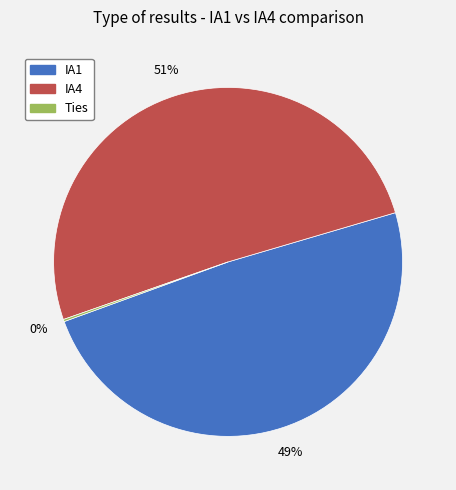

To the nearest percent, what is the difference between the largest and smallest slice percentages?

51%